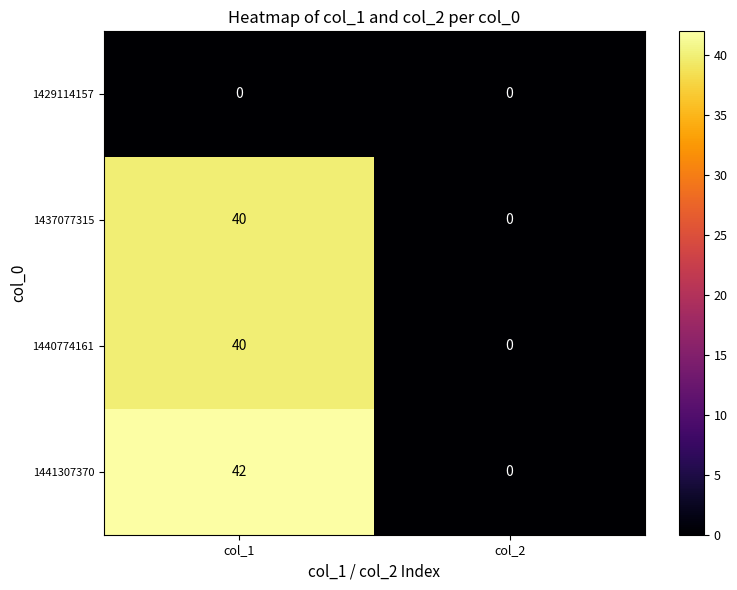

Which series changed the most between col_1 and col_2?

1441307370